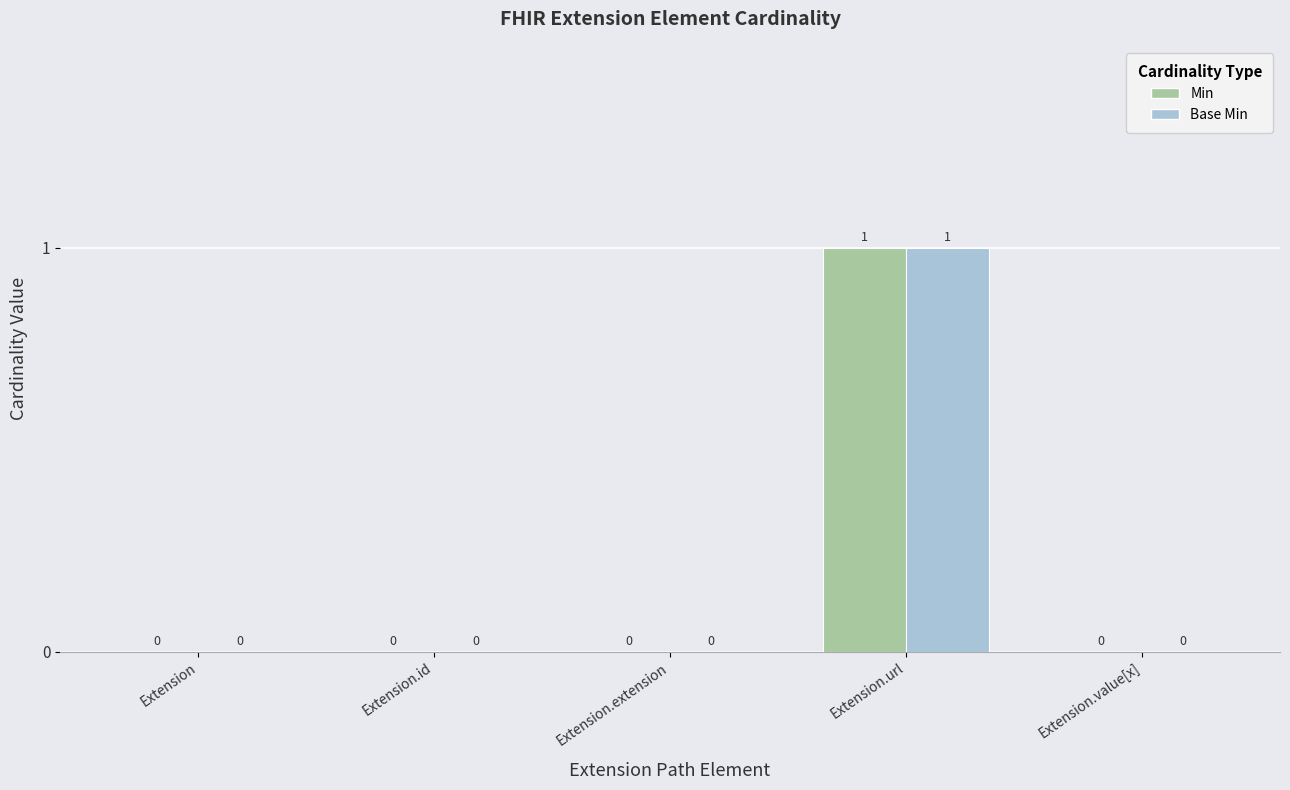

Which category has the highest value in the Min series?

Extension.url